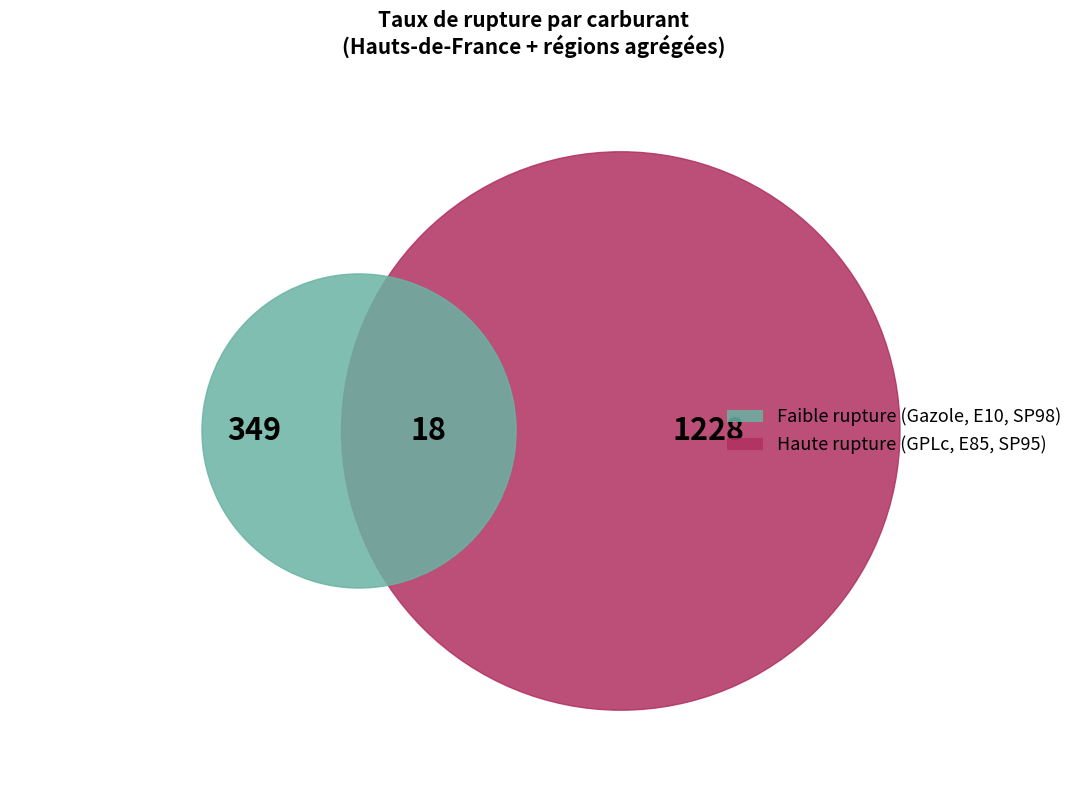

Which category has the biggest portion of the pie?

GPLc